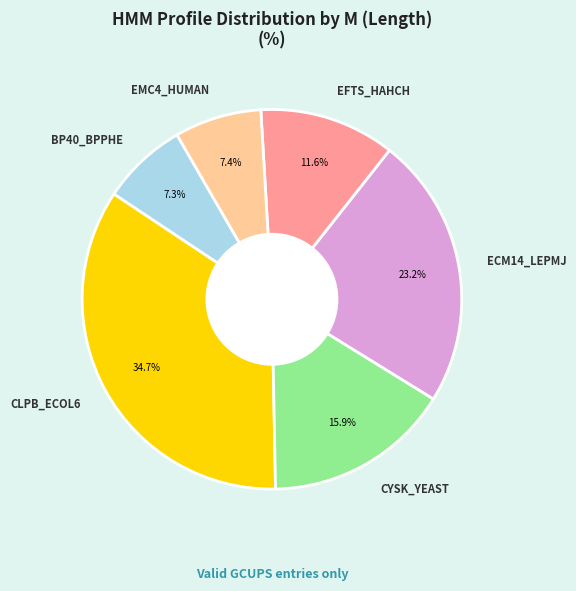

To the nearest percent, what portion does EMC4_HUMAN represent?

7%